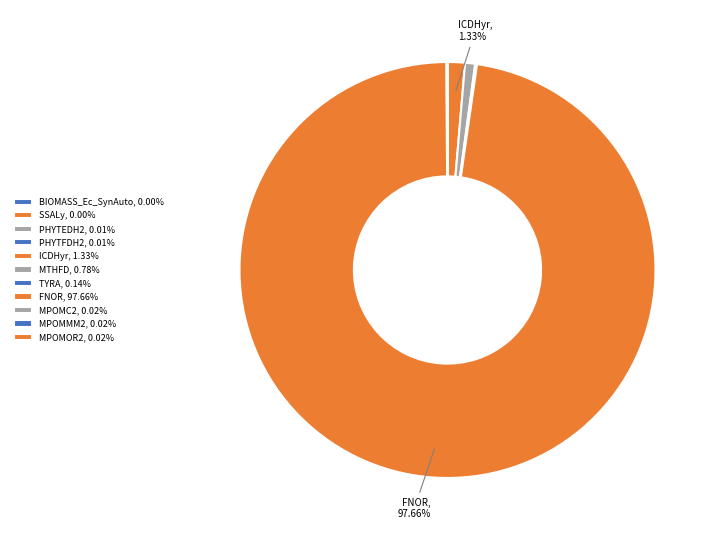

Which category has the biggest portion of the pie?

FNOR